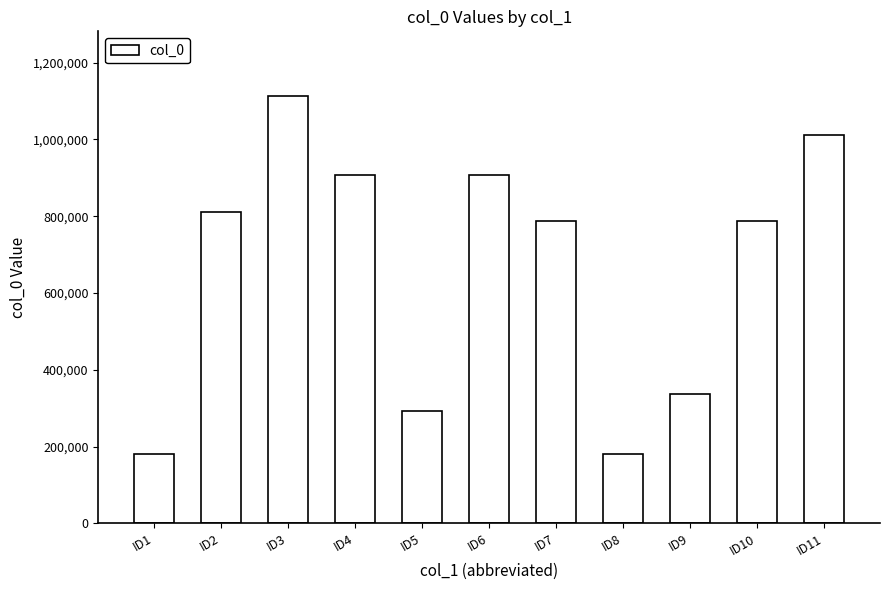

What is the maximum value shown in the chart?

1114587